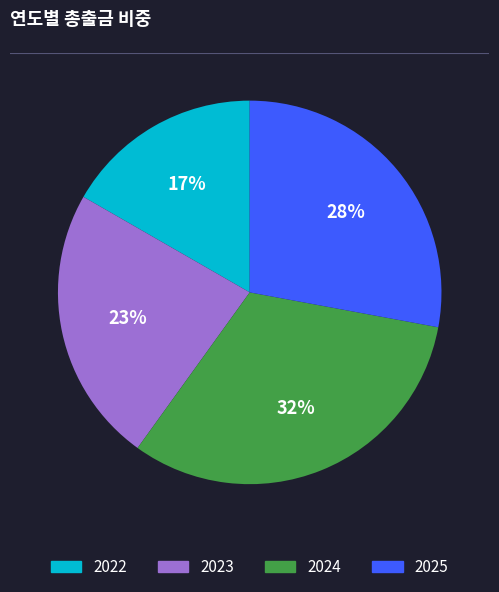

To the nearest percent, what portion does 2025 represent?

28%